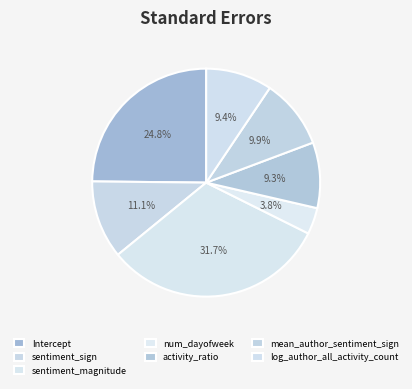

Is activity_ratio the majority of the pie?

No